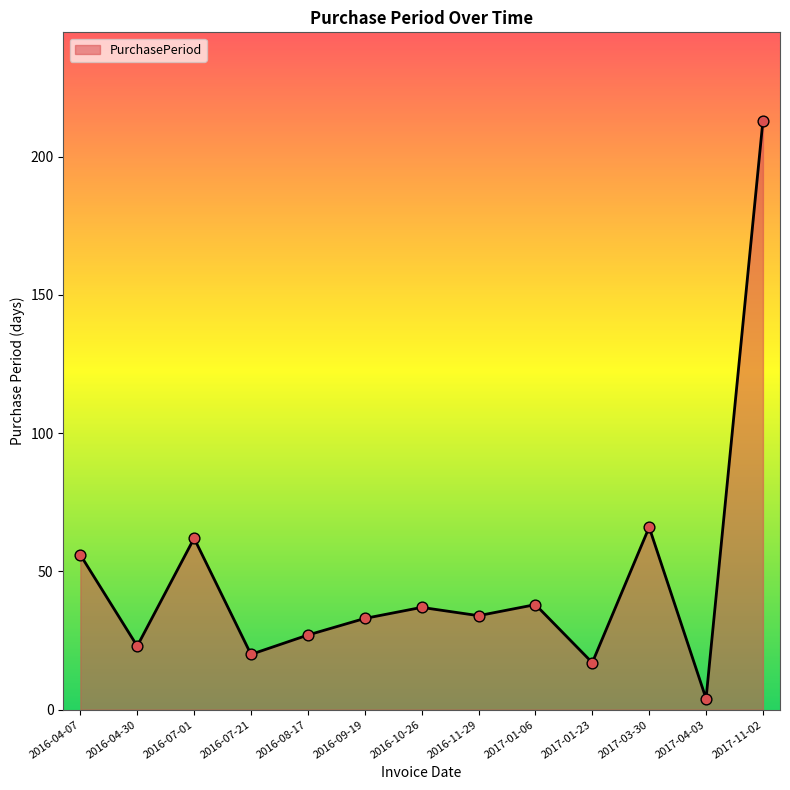

Approximately how many times larger is the value at 2016-04-30 compared to 2017-11-02?

0.1